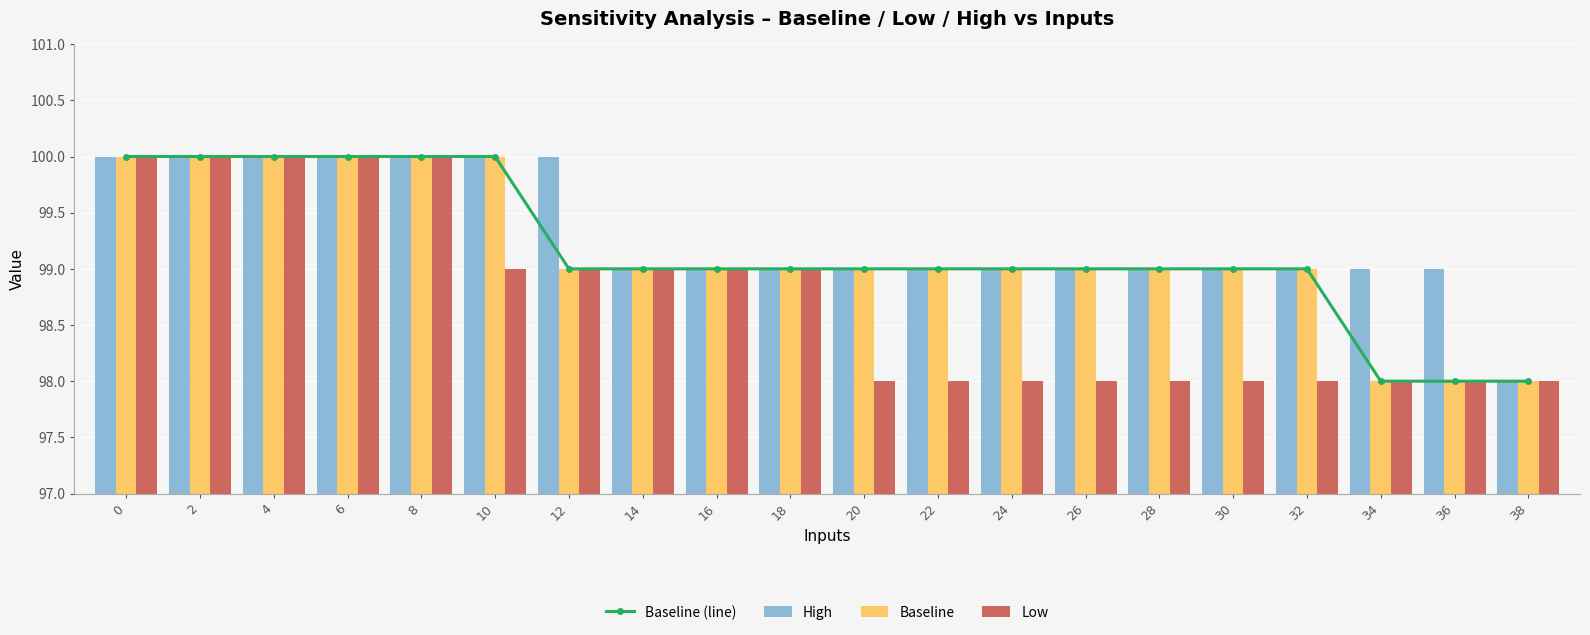

What is the average value of the Baseline series?

99